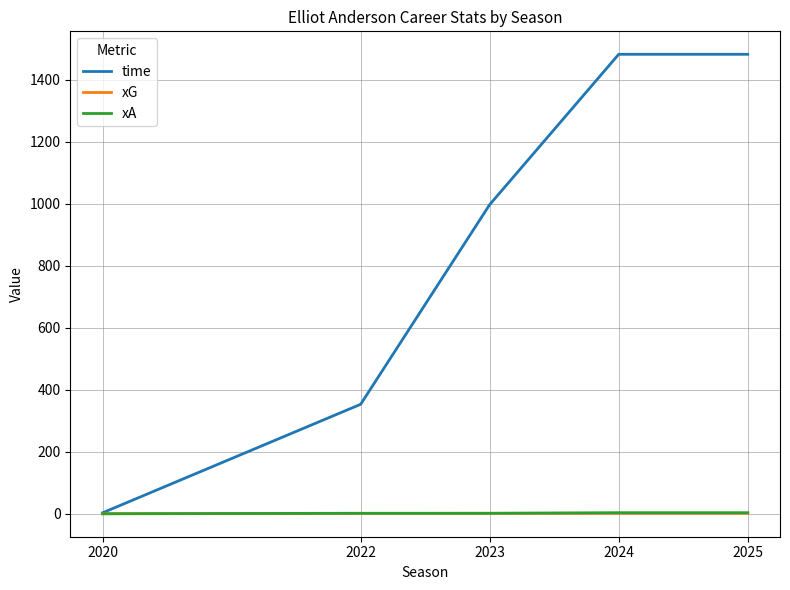

How many values in the xA series are below 1?

1